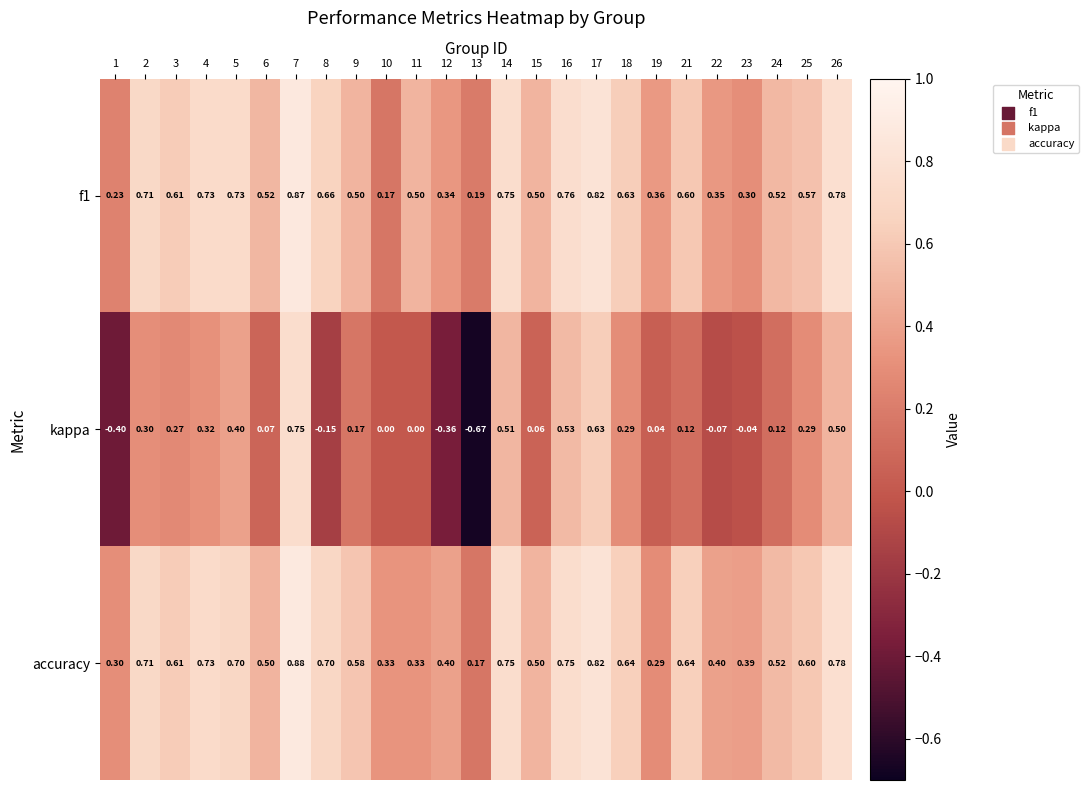

Is the value of f1 at 16 greater than the value of accuracy at 1?

Yes